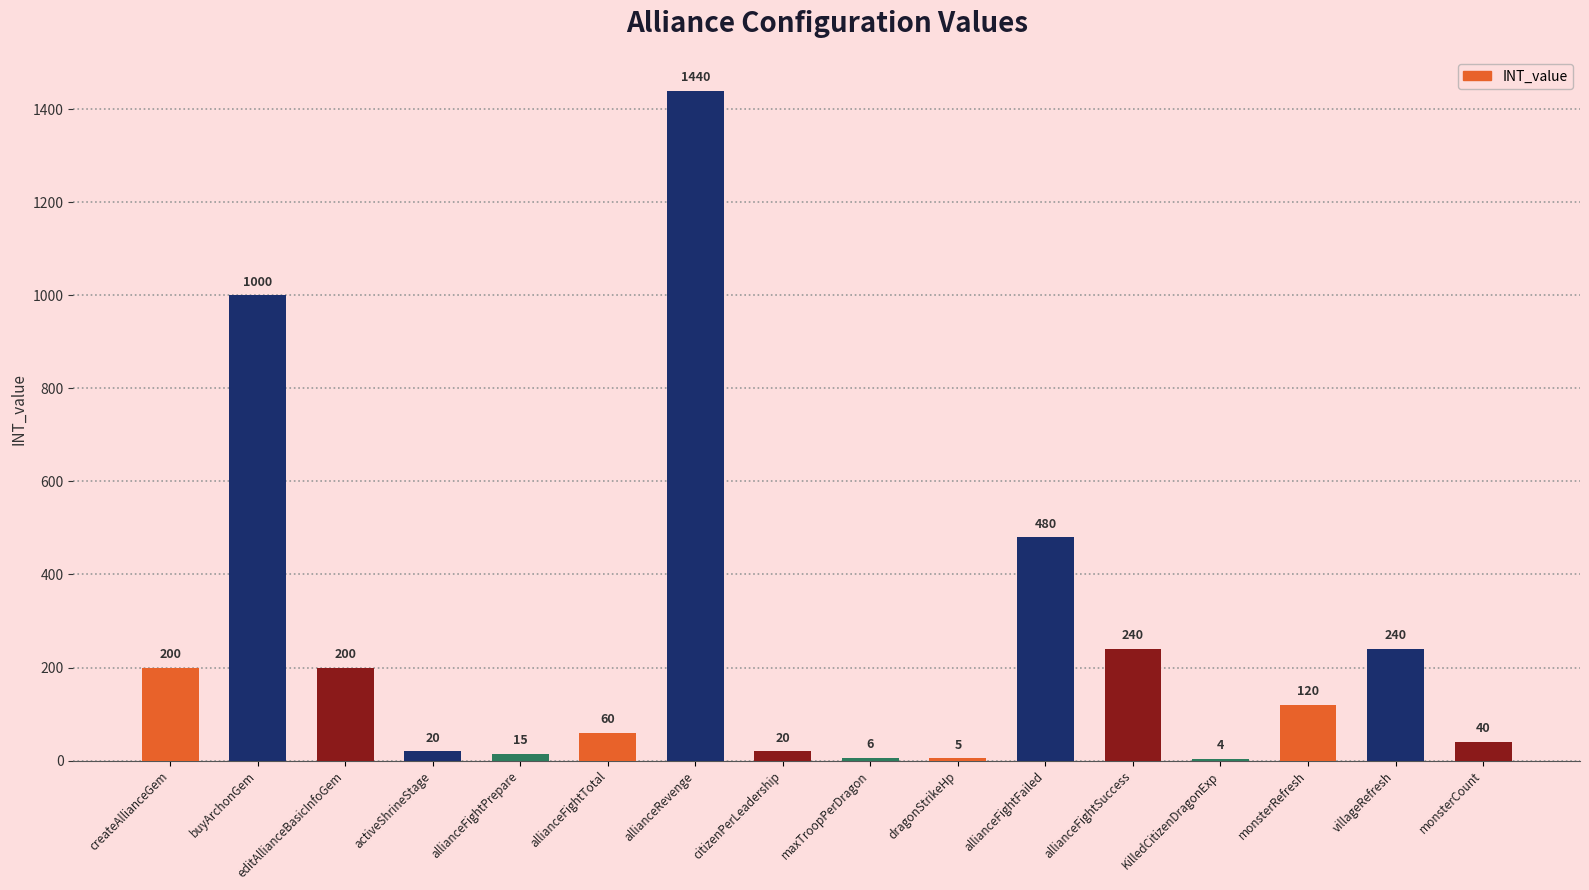

Reading right to left, list all the values displayed in this chart.

40	240	120	4	240	480	5	6	20	1440	60	15	20	200	1000	200